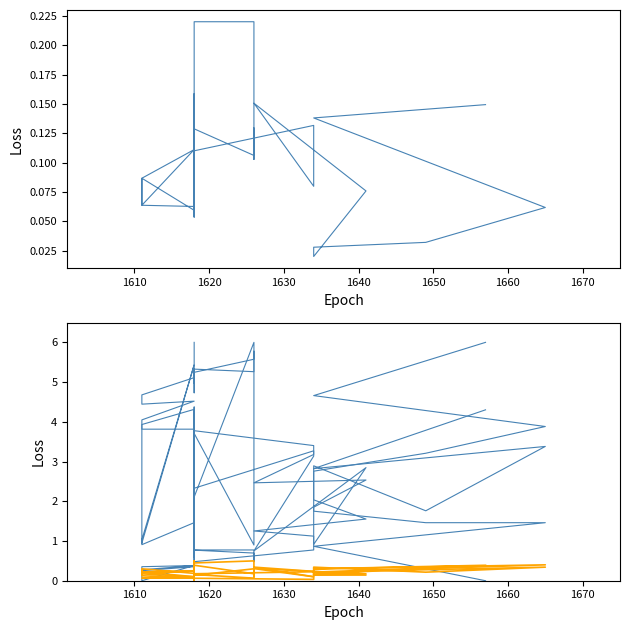

Which series has the largest range (max minus min)?

col_0